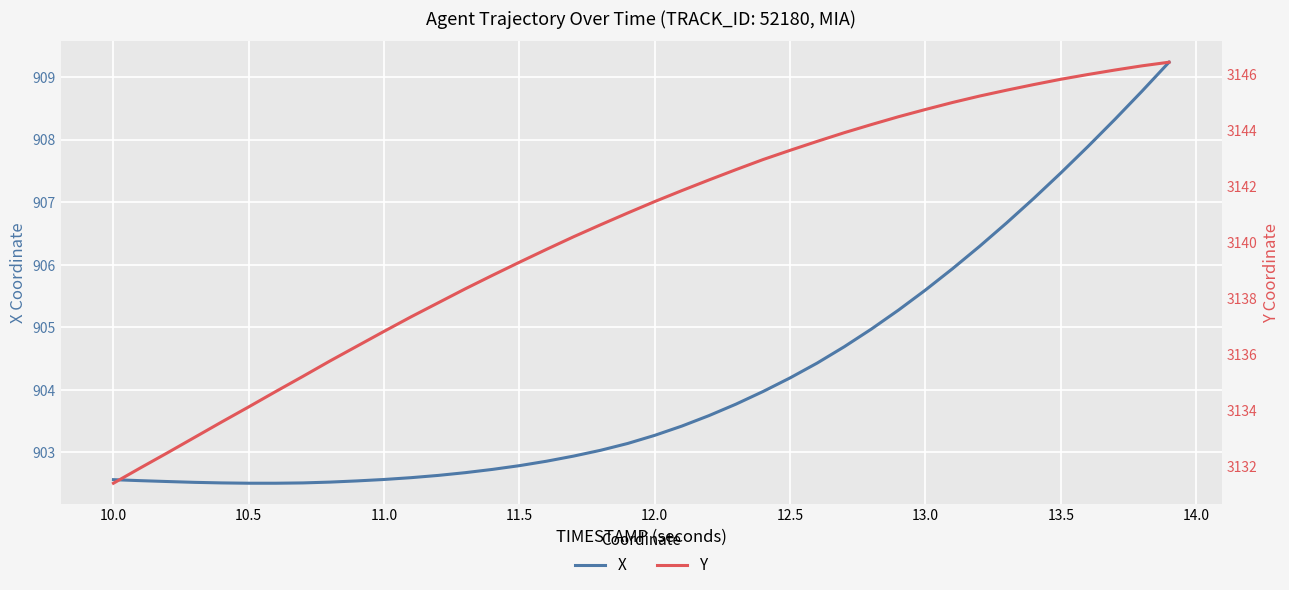

Which series has the widest spread of values?

Y